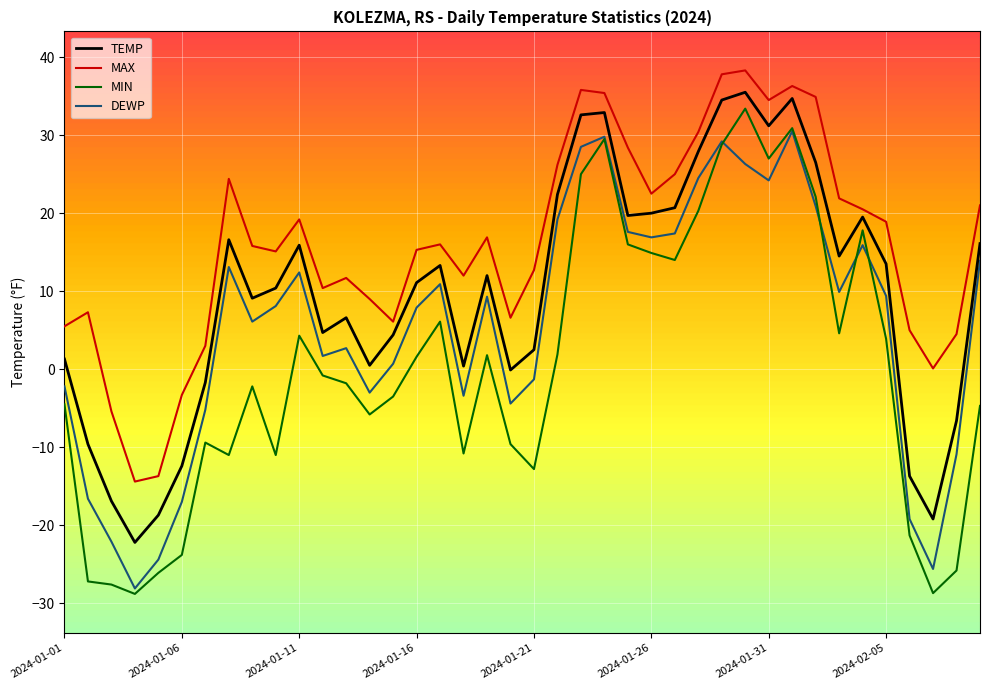

Which series has the largest total across all categories?

MAX